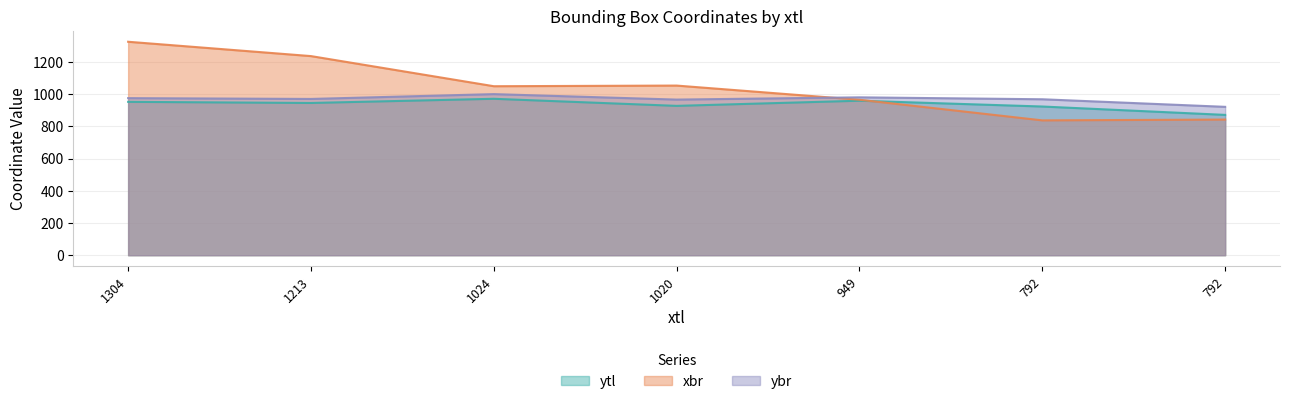

At which label is xbr closest to 1081?

1020